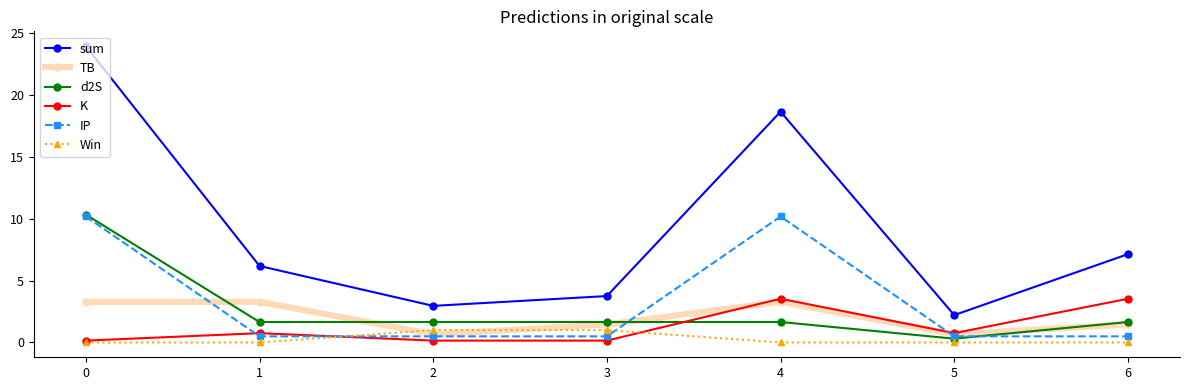

What is the difference between the maximum and minimum values in the Win series?

1.0